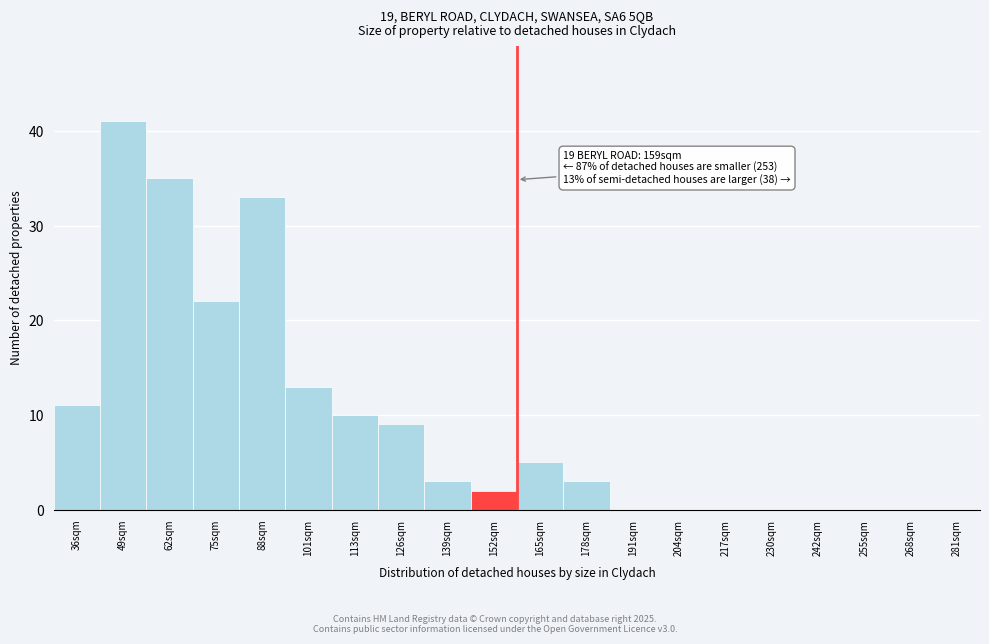

Reading left to right, what are all the values shown in this chart?

36sqm=11	49sqm=41	62sqm=35	75sqm=22	88sqm=33	101sqm=13	113sqm=10	126sqm=9	139sqm=3	152sqm=2	165sqm=5	178sqm=3	191sqm=0	204sqm=0	217sqm=0	230sqm=0	242sqm=0	255sqm=0	268sqm=0	281sqm=0